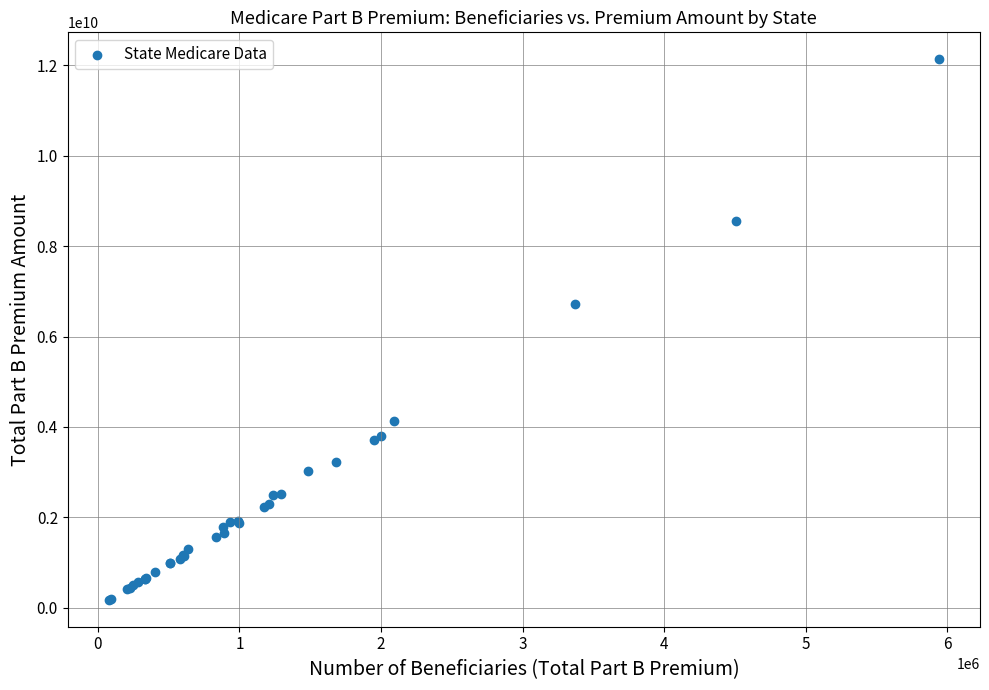

What Y value in the scatter plot is closest to 6154528782?

6713639348